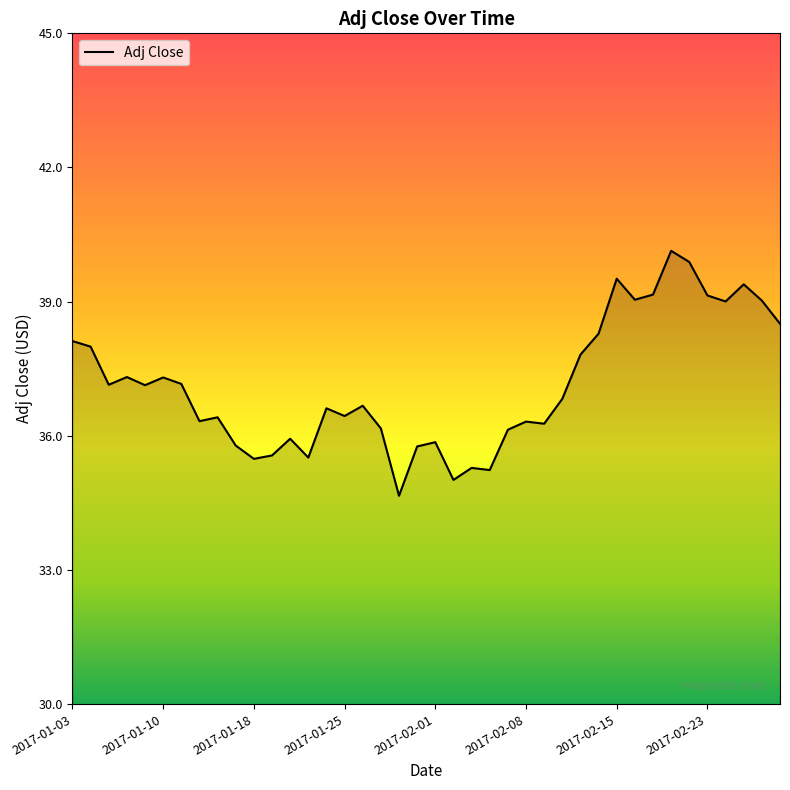

What is the smallest value displayed?

34.7